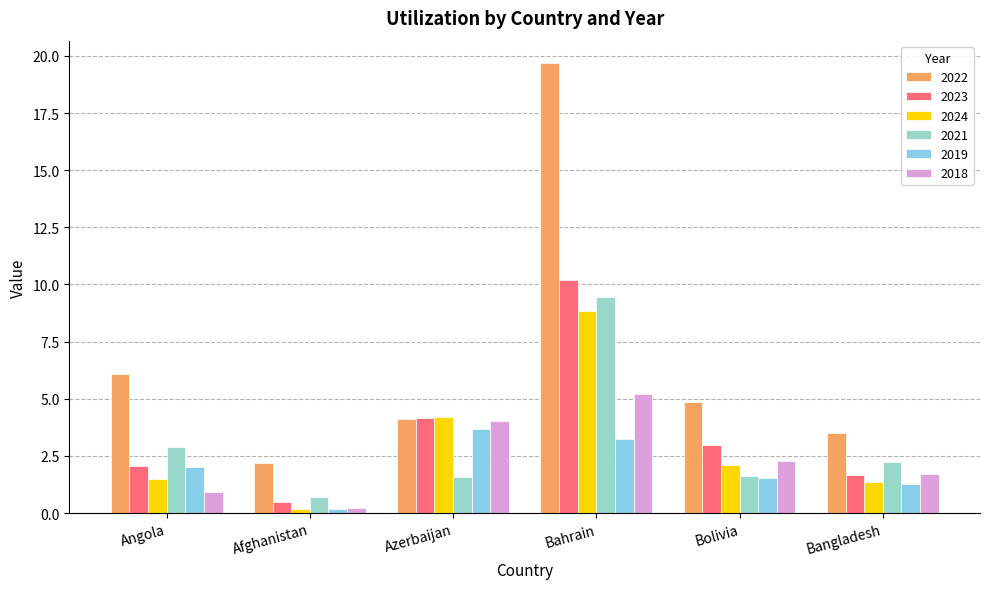

Which series has the widest spread of values?

2022